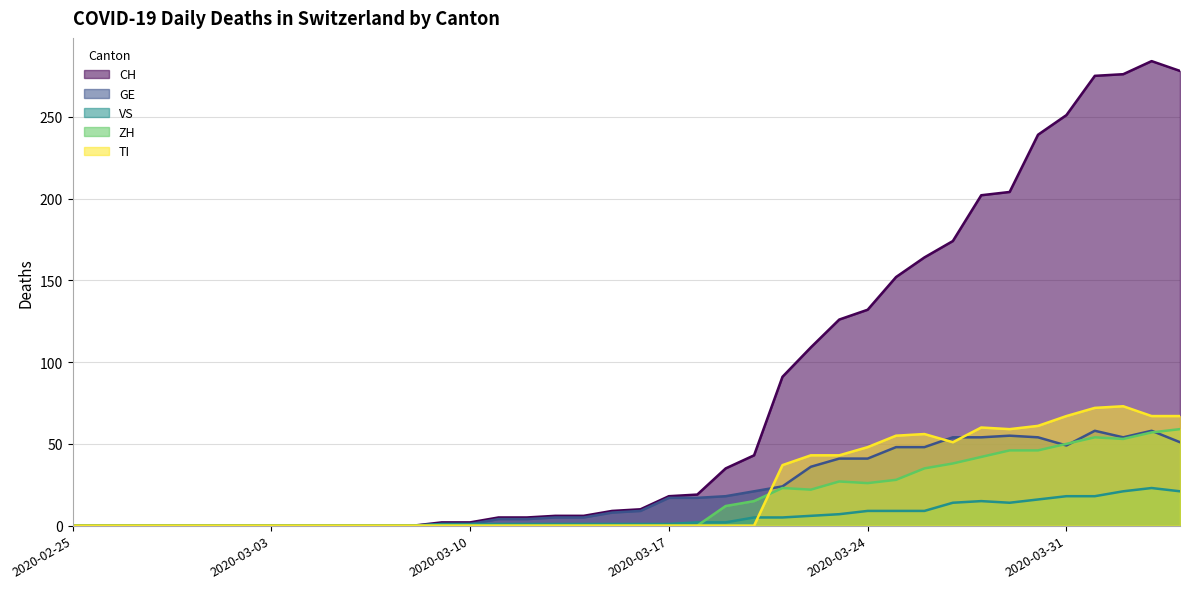

What are all the series names shown in the legend?

CH, GE, VS, ZH, TI